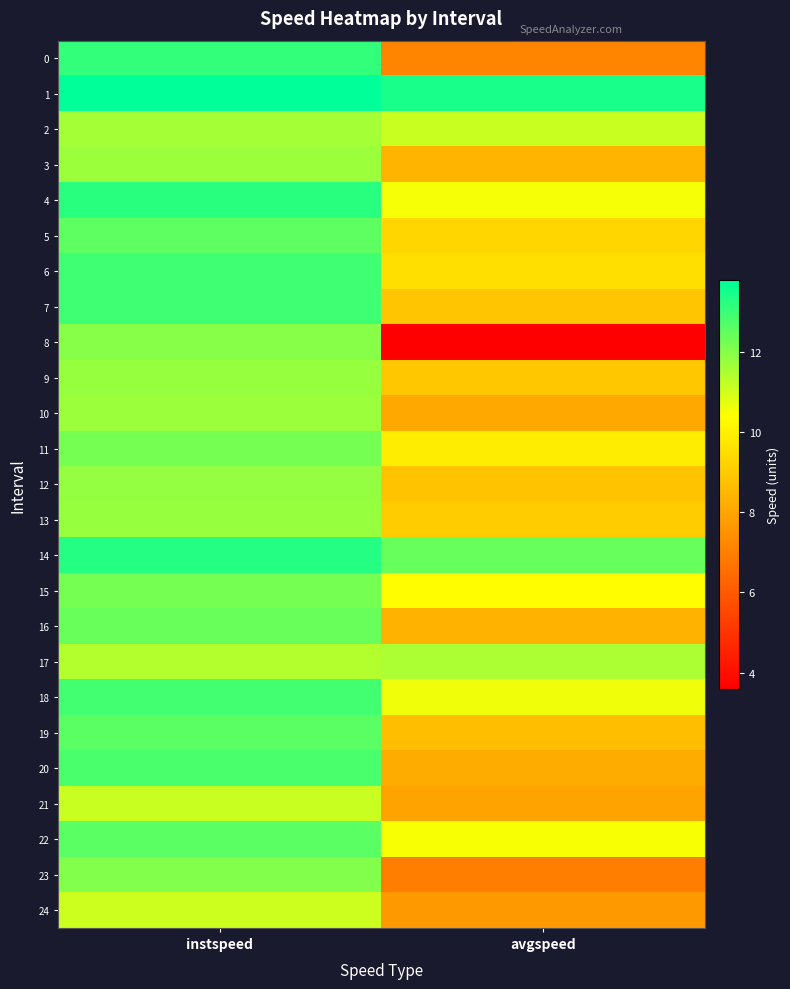

Which series has the widest spread of values?

8